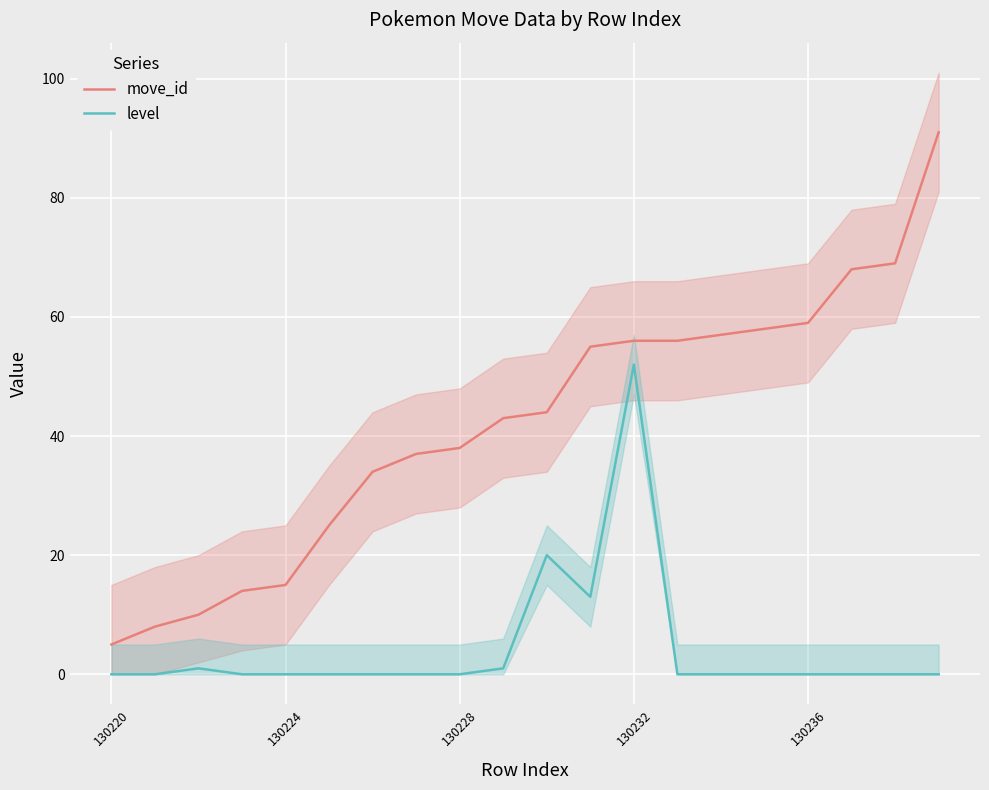

True or false: level and move_id intersect in this chart.

False